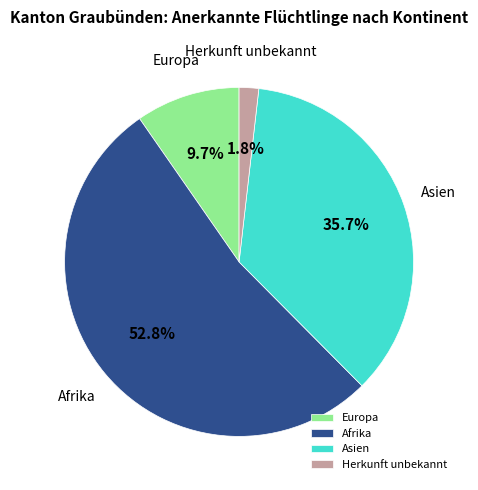

Is it true that Herkunft unbekannt is 2% of the pie?

True